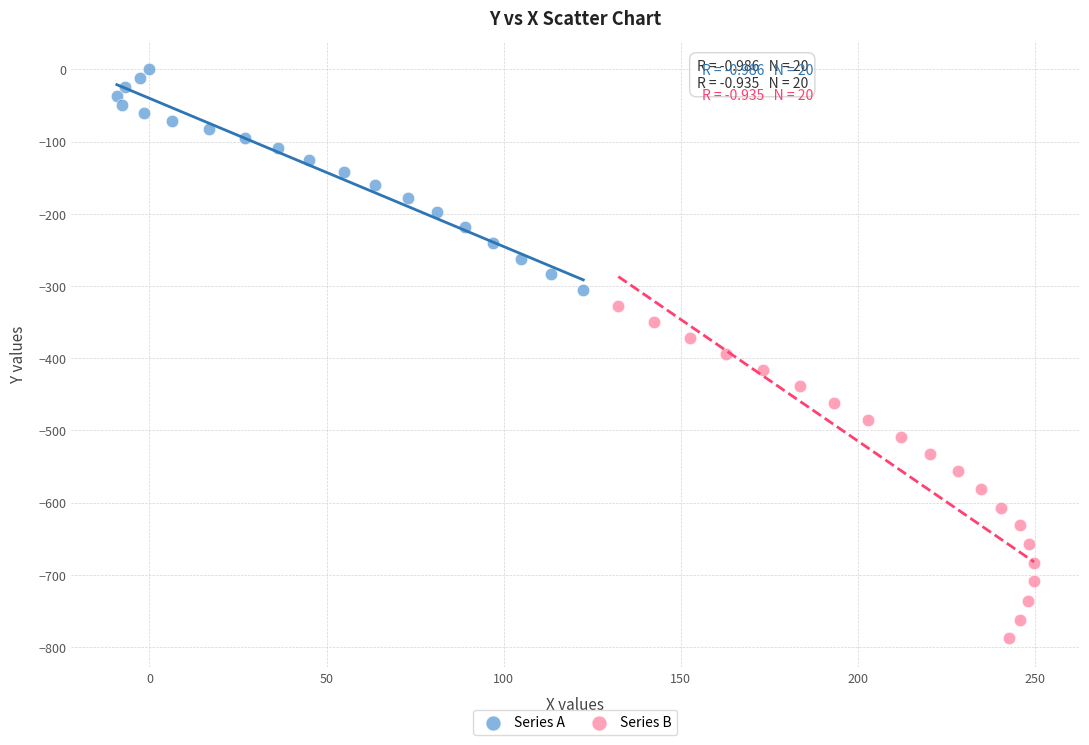

Which series reaches the maximum Y coordinate?

Series A